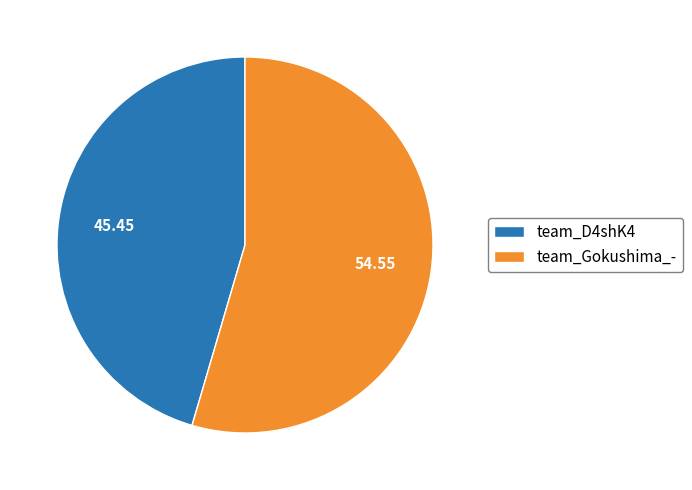

Is it true that team_D4shK4 is 51% of the pie?

False